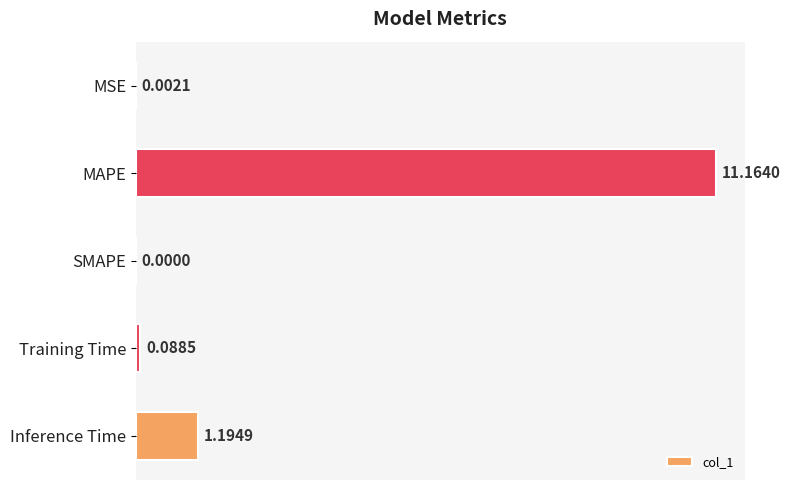

What is the sum of the values at SMAPE and Inference Time?

1.2